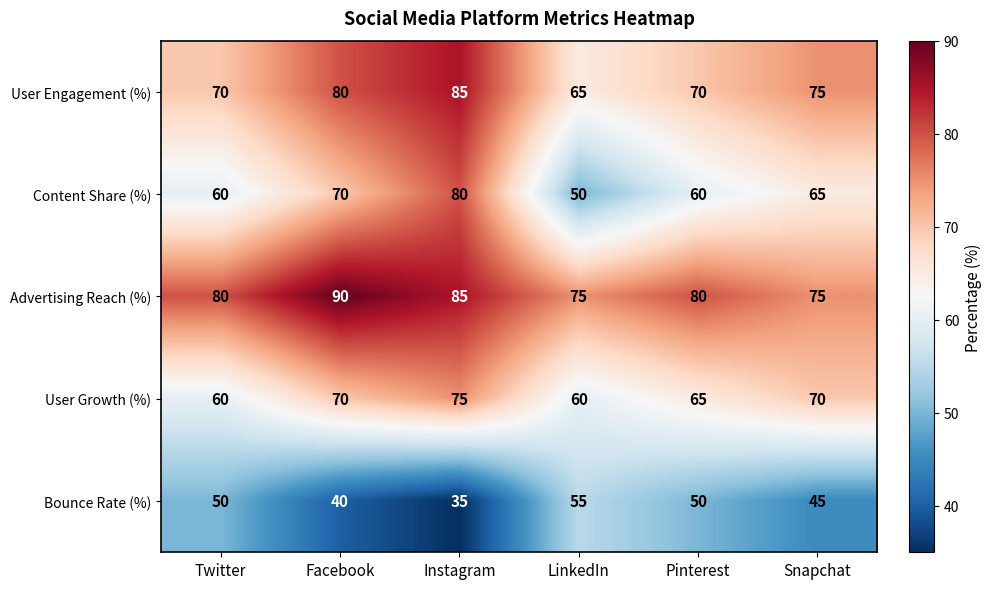

What is the spread (max minus min) of values at Twitter?

30